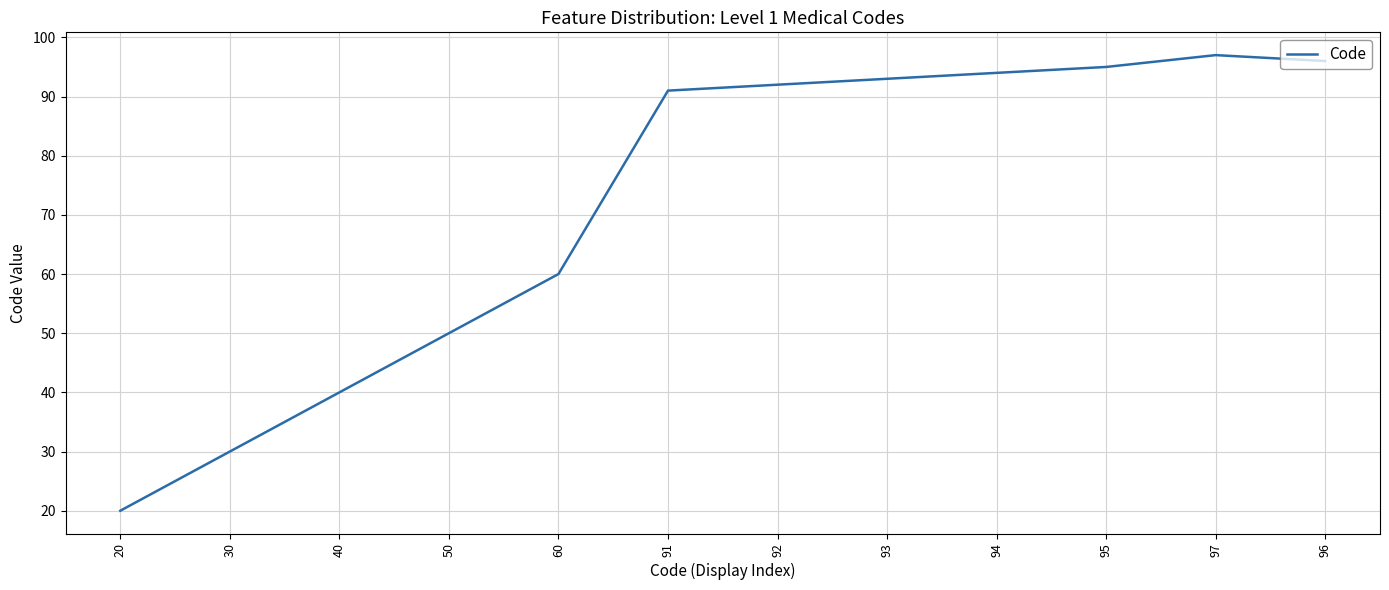

List the labels in order of value, largest first.

97, 96, 95, 94, 93, 92, 91, 60, 50, 40, 30, 20